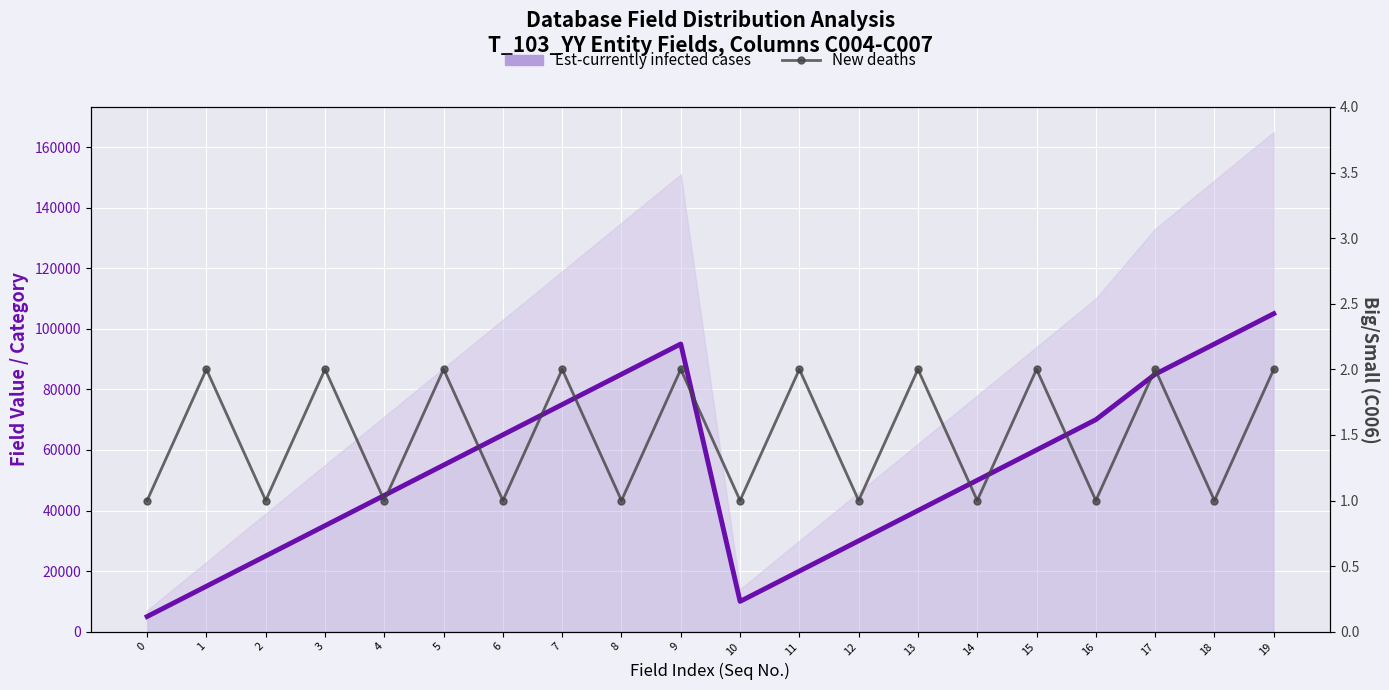

How many values in the Est-currently infected cases series are below 55000?

10